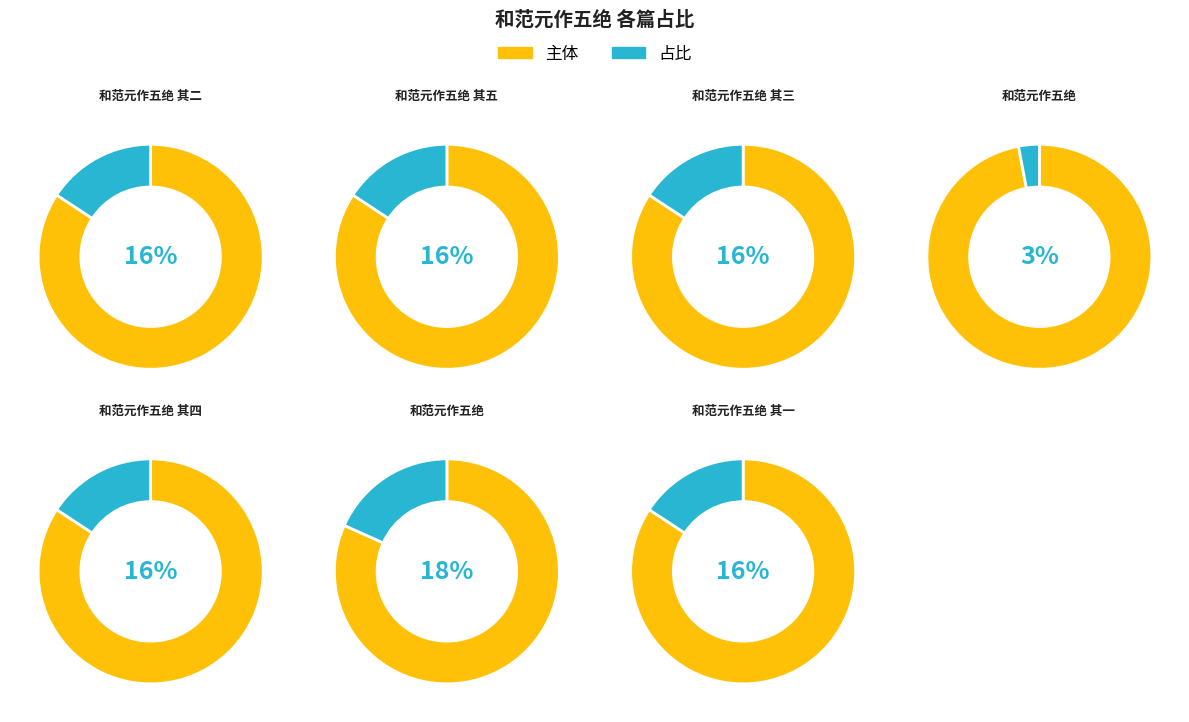

Count the number of slices in the pie.

7